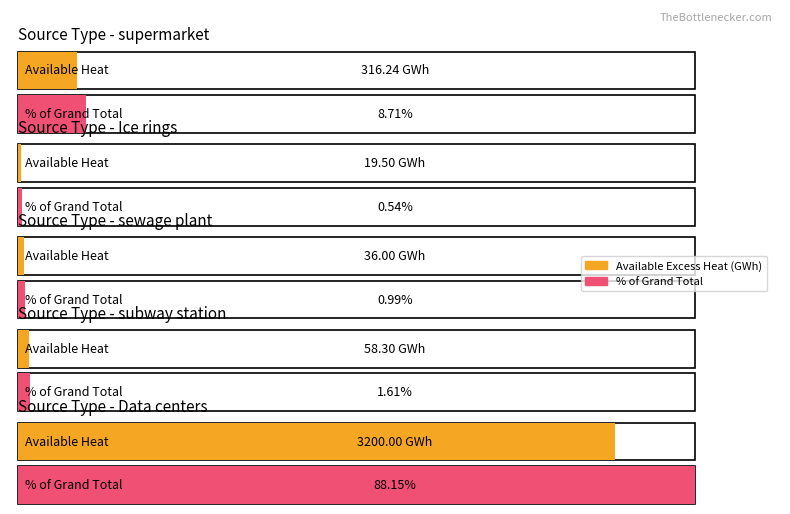

Rank the categories by Average utilization value from lowest to highest.

Ice rings, sewage plant, subway station, supermarket, Data centers